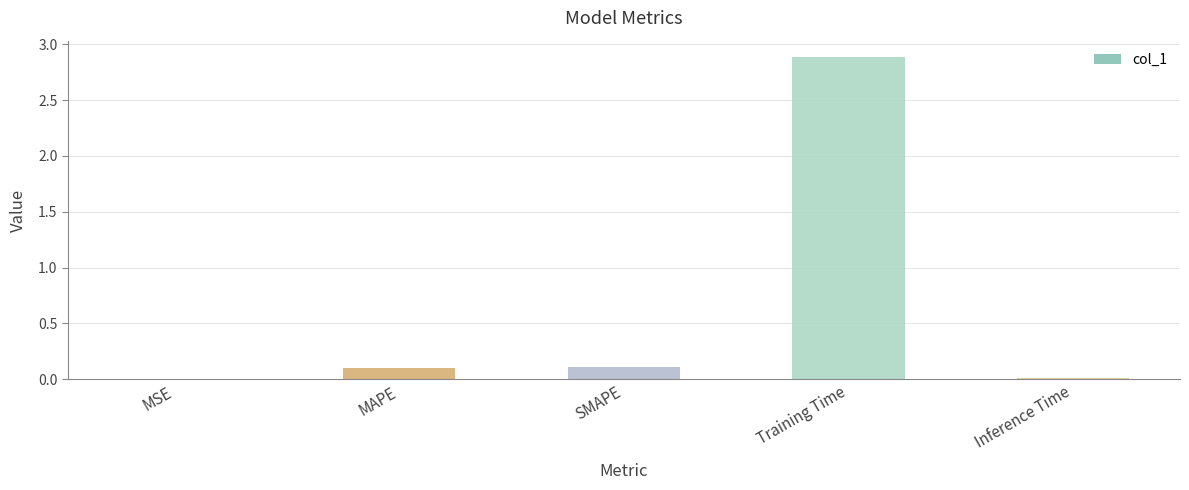

What is the sum of all values?

3.1